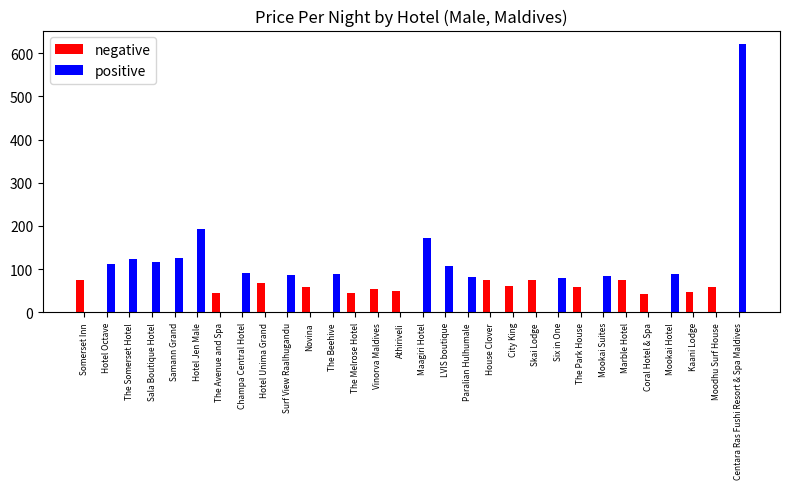

Which series has the widest spread of values?

positive